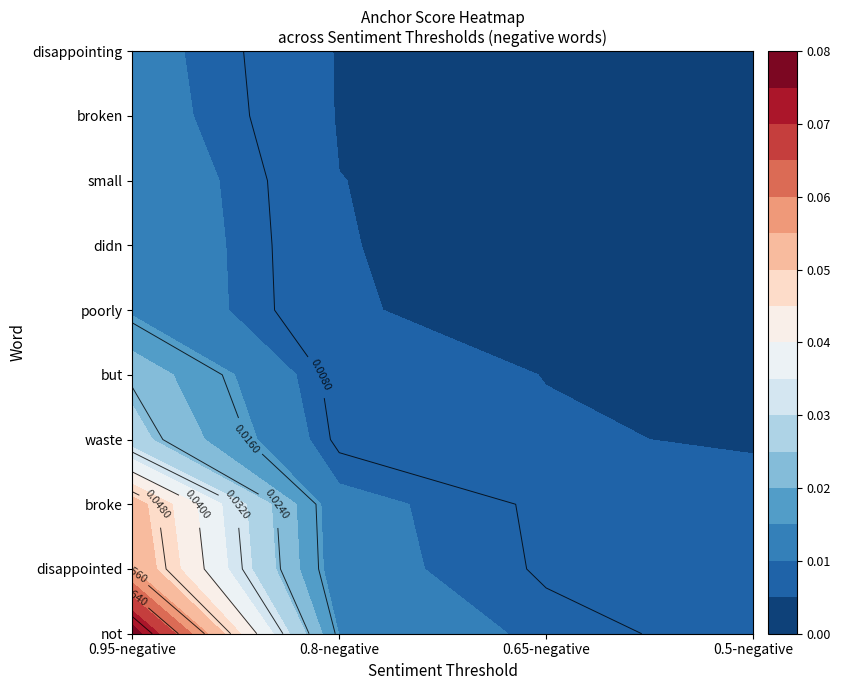

Reading right to left, list all the values displayed in this chart.

not: 0.0	0.0	0.0	0.1
disappointed: 0.0	0.0	0.0	0.1
broke: 0.0	0.0	0.0	0.1
waste: 0.0	0.0	0.0	0.0
but: 0.0	0.0	0.0	0.0
poorly: 0.0	0.0	0.0	0.0
didn: 0.0	0.0	0.0	0.0
small: 0.0	0.0	0.0	0.0
broken: 0.0	0.0	0.0	0.0
disappointing: 0.0	0.0	0.0	0.0